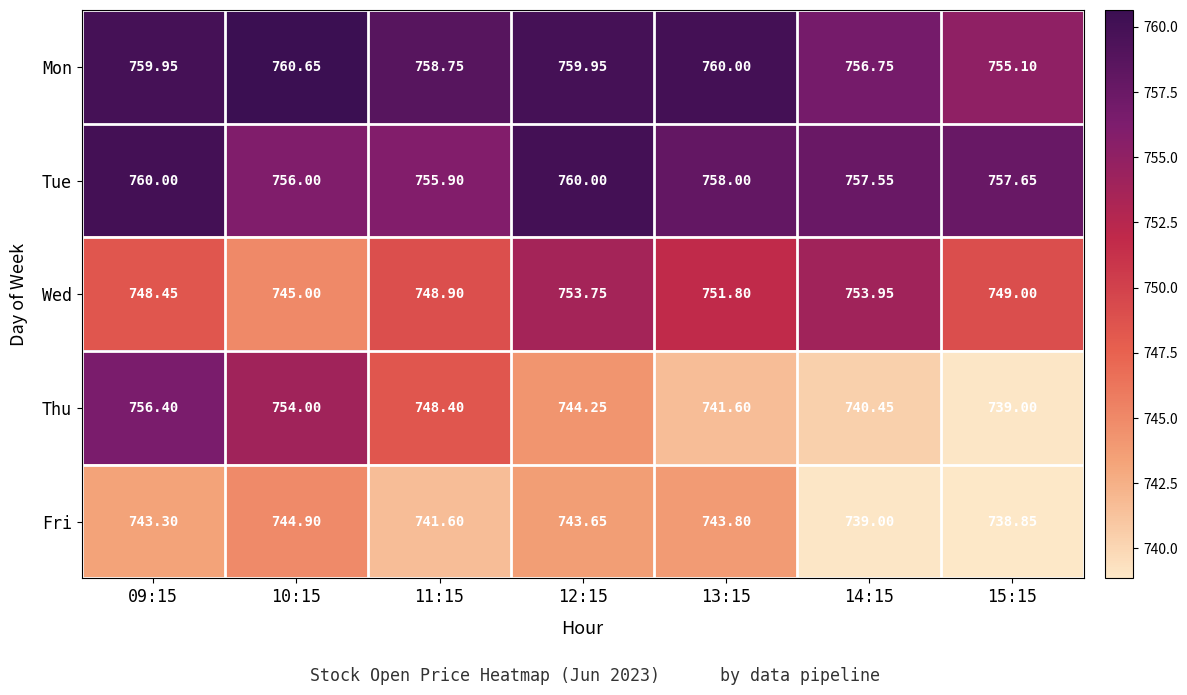

Between 13:15 and 15:15, which series saw the biggest shift?

Fri